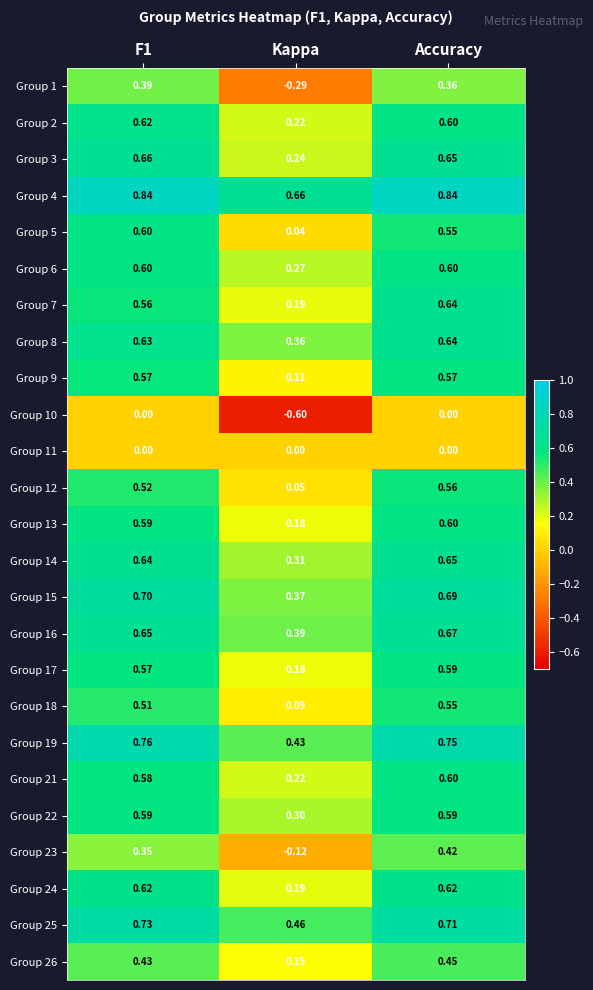

Between F1 and Kappa, which series saw the biggest shift?

Group 1